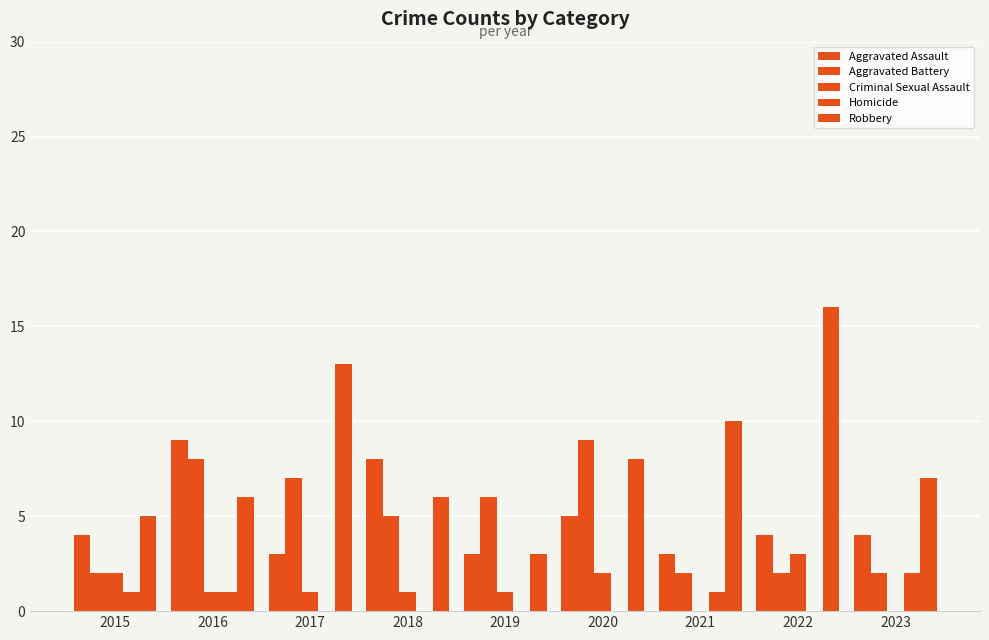

What is the difference between the highest and lowest values at 2018?

8